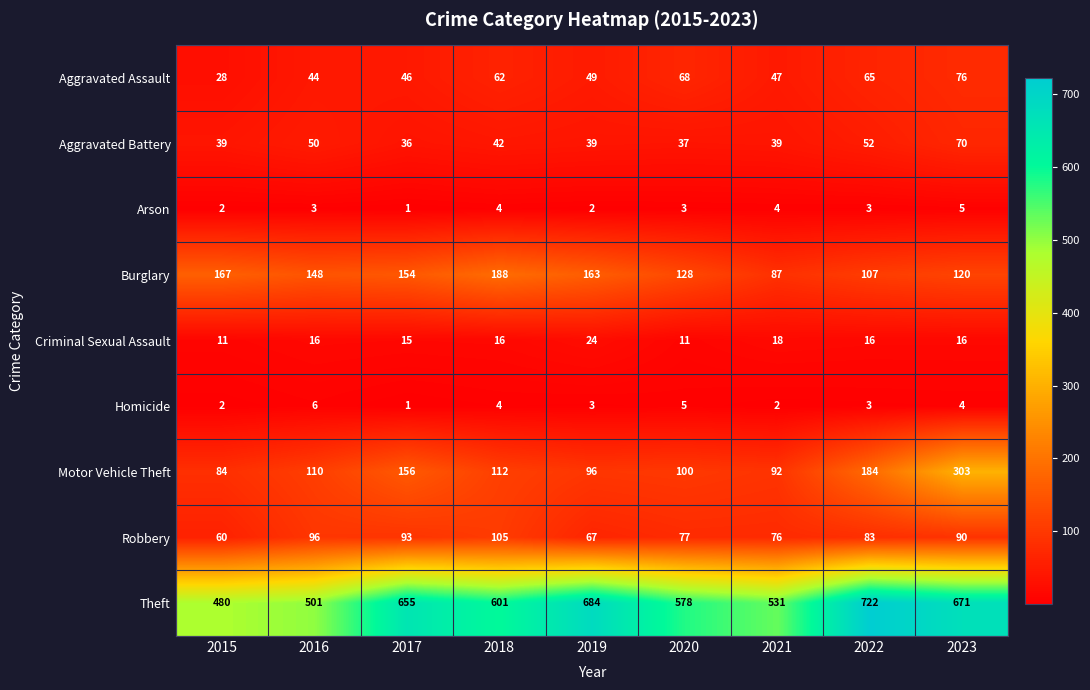

Is it true that Robbery equals 132 at 2023?

False